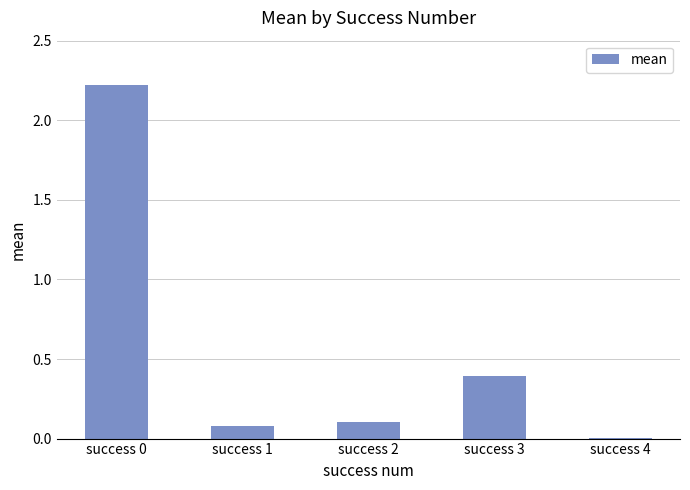

True or false: the data shows 0.4 at success 3.

True